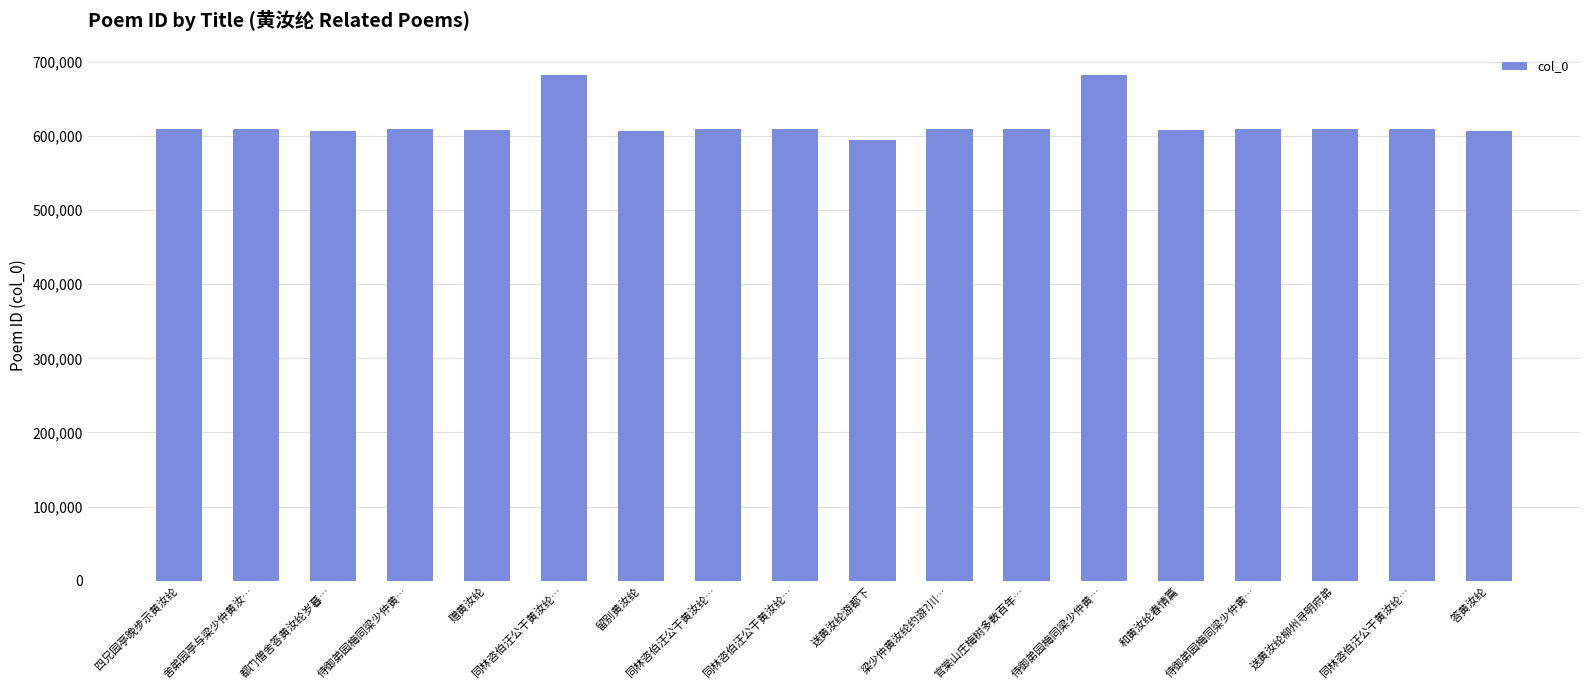

At which label does the data first exceed 608960?

四兄园亭晚步示黄汝纶